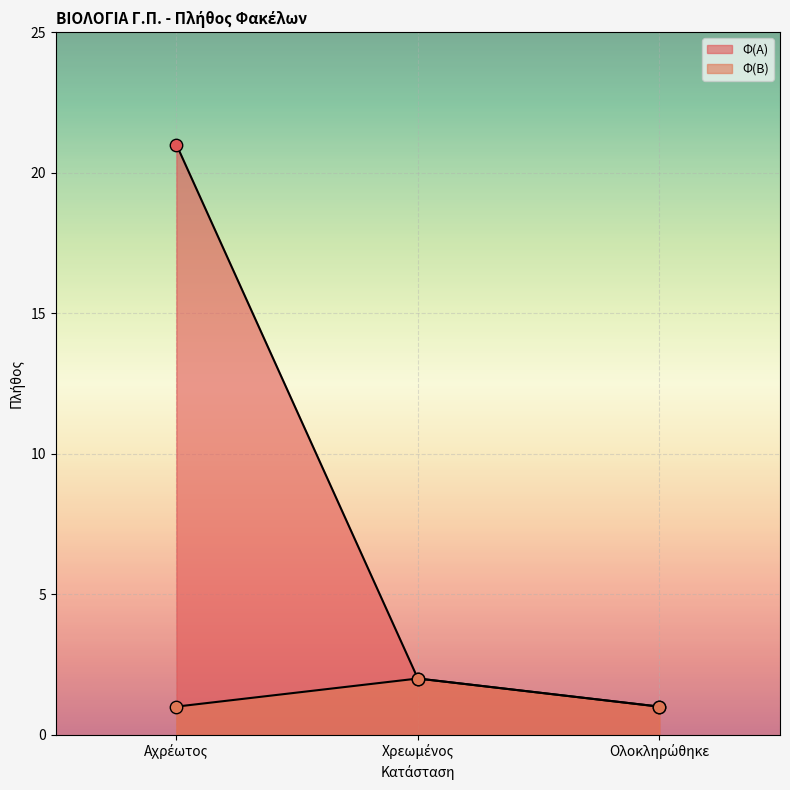

Which series has the largest total across all categories?

Φ(Α)